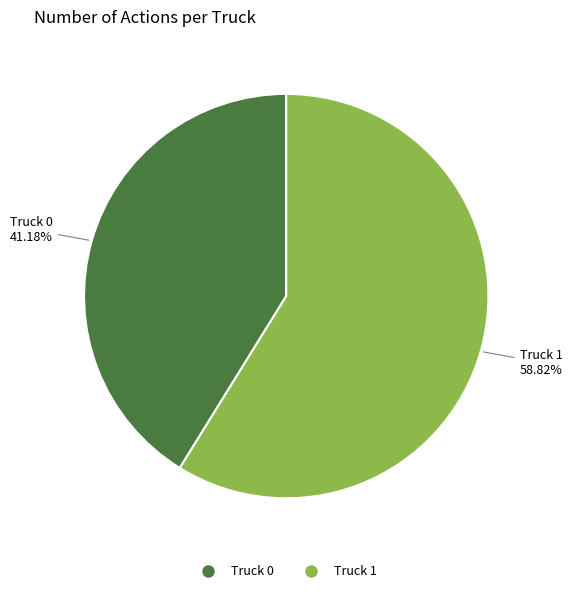

Is it true that Truck 1 is 52% of the pie?

False